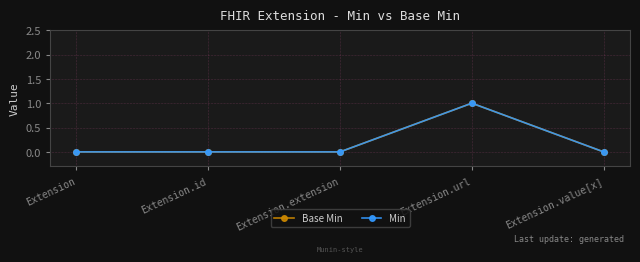

How many Base Min values are between 0 and 1?

5